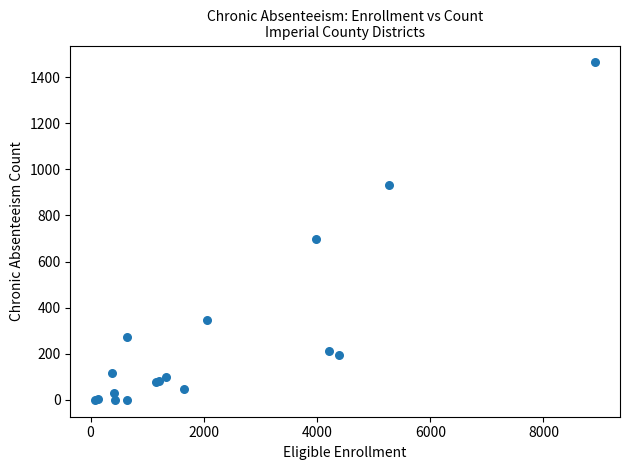

What Y value in the scatter plot is closest to 732?

696